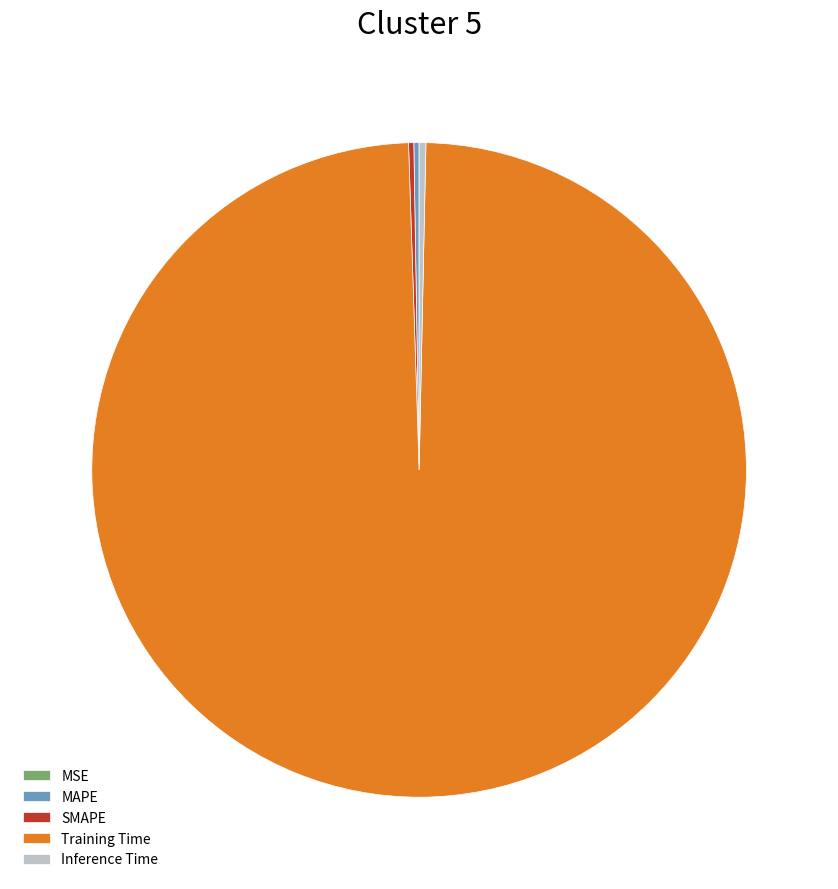

True or false: Training Time accounts for 89% of the total.

False